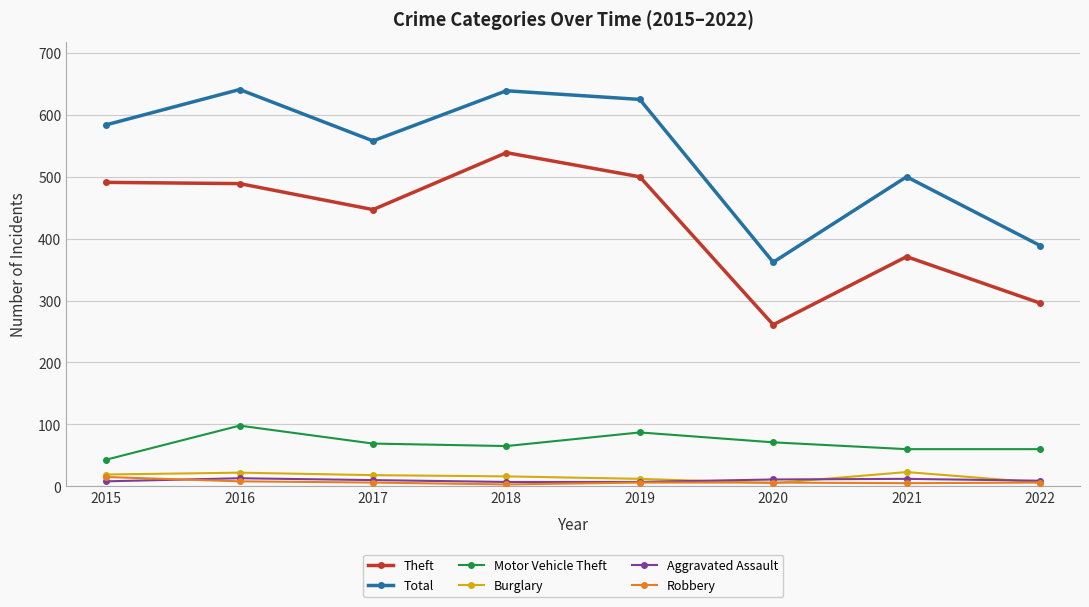

What is the difference between the maximum and minimum values in the Motor Vehicle Theft series?

55